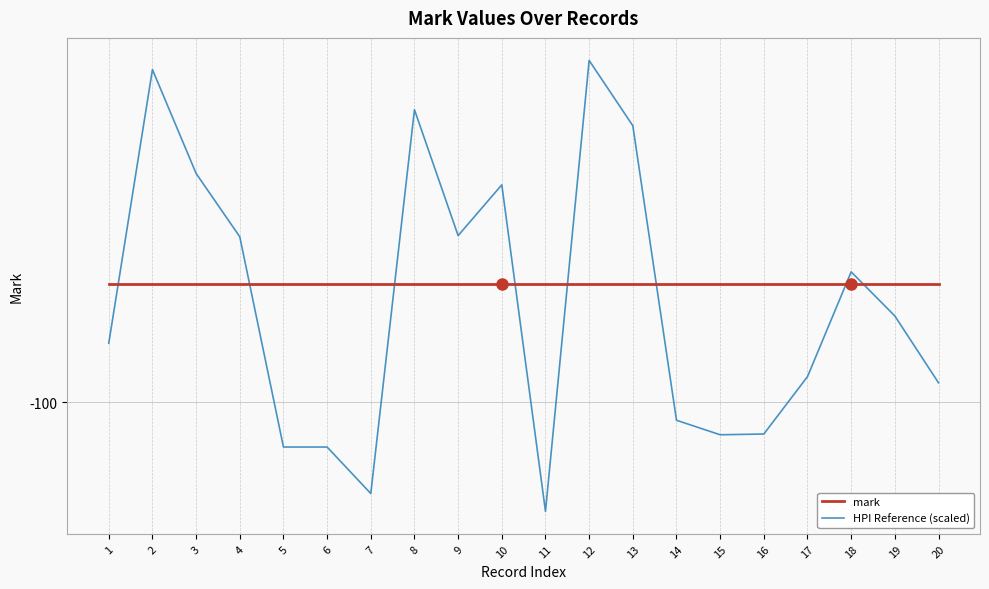

After their last crossing, which series has the higher values: HPI Reference (scaled) or mark?

mark